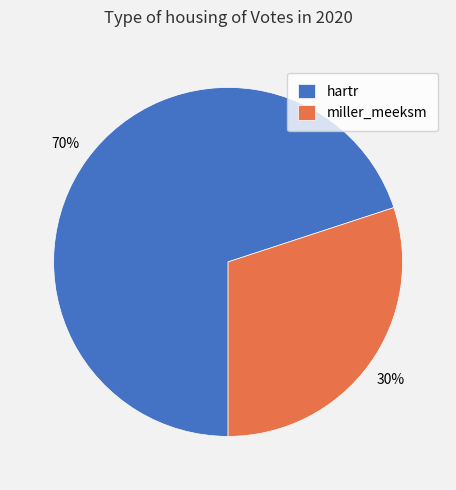

Is the sum of miller_meeksm and hartr greater than half?

Yes